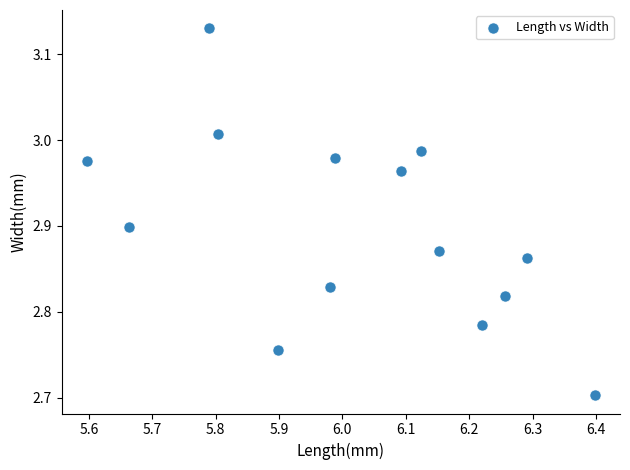

What Y value in the scatter plot is closest to 2?

2.7